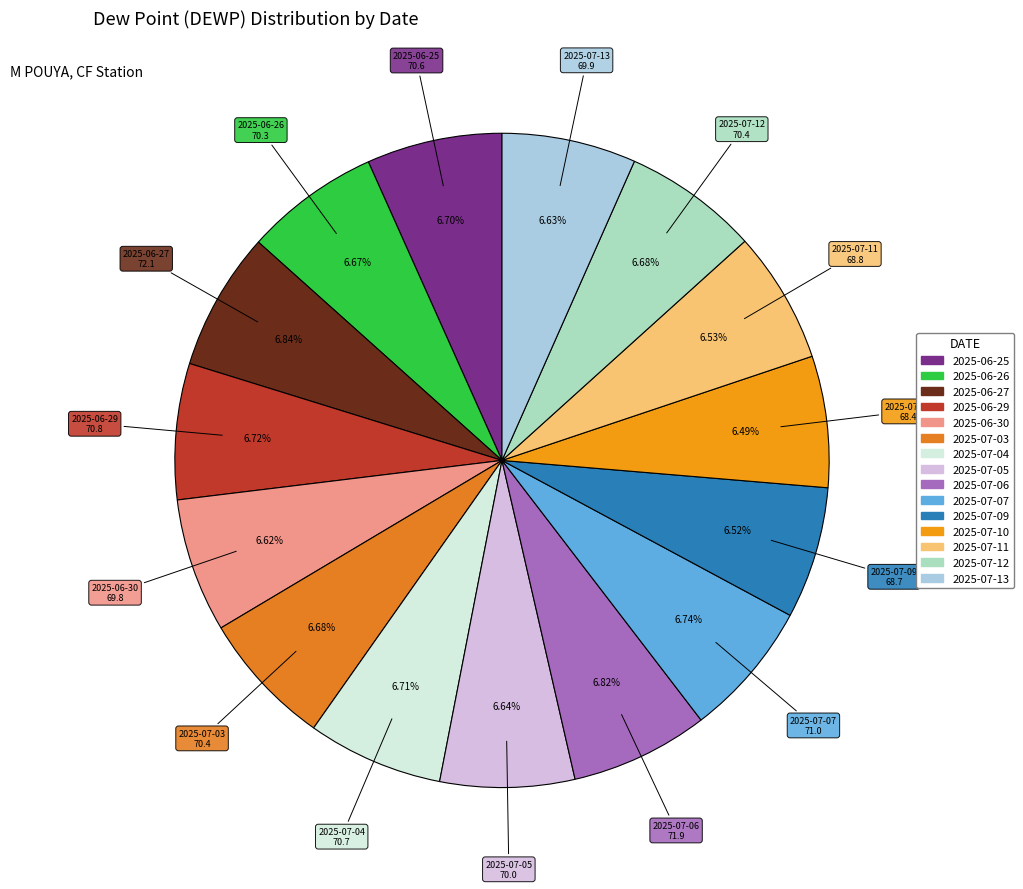

True or false: 2025-06-30 accounts for 7% of the total.

True